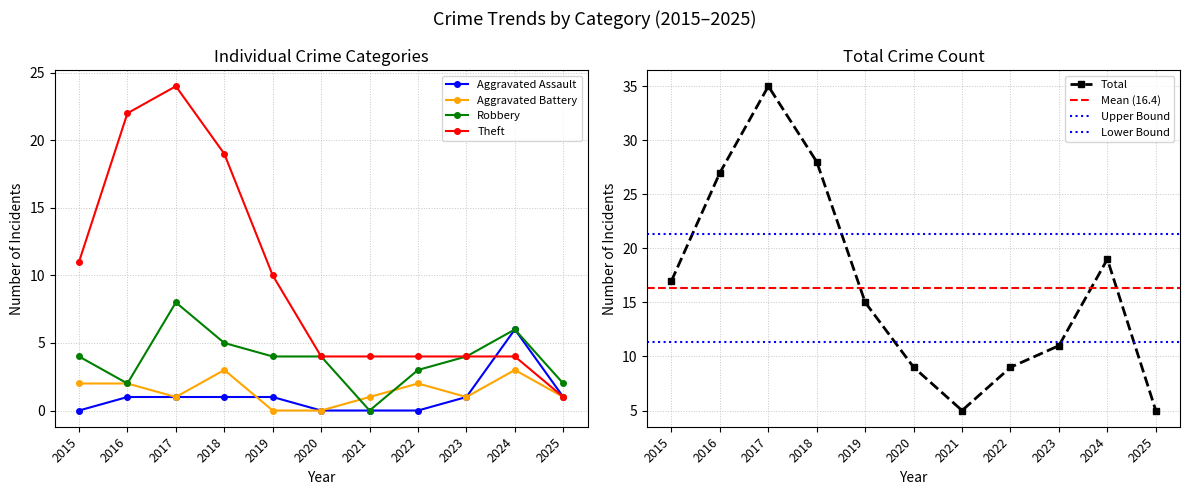

Reading left to right, list all the values displayed in this chart.

Aggravated Assault: 0	1	1	1	1	0	0	0	1	6	1
Aggravated Battery: 2	2	1	3	0	0	1	2	1	3	1
Robbery: 4	2	8	5	4	4	0	3	4	6	2
Theft: 11	22	24	19	10	4	4	4	4	4	1
Total: 17	27	35	28	15	9	5	9	11	19	5